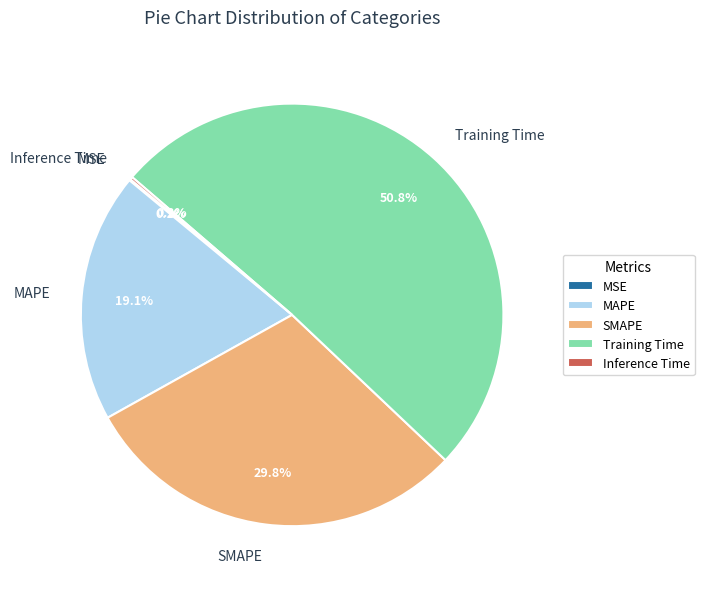

Which category has the biggest portion of the pie?

Training Time